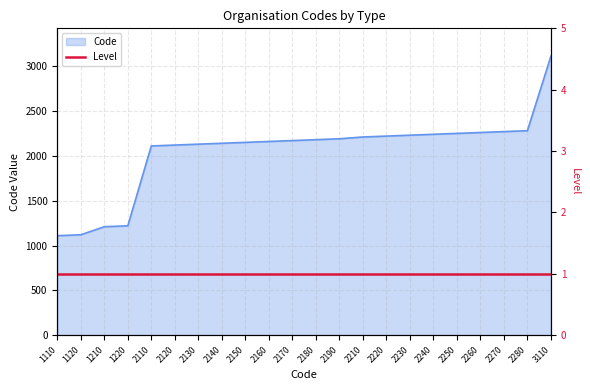

The chart shows a value of 2270 at 2270. True or false?

True